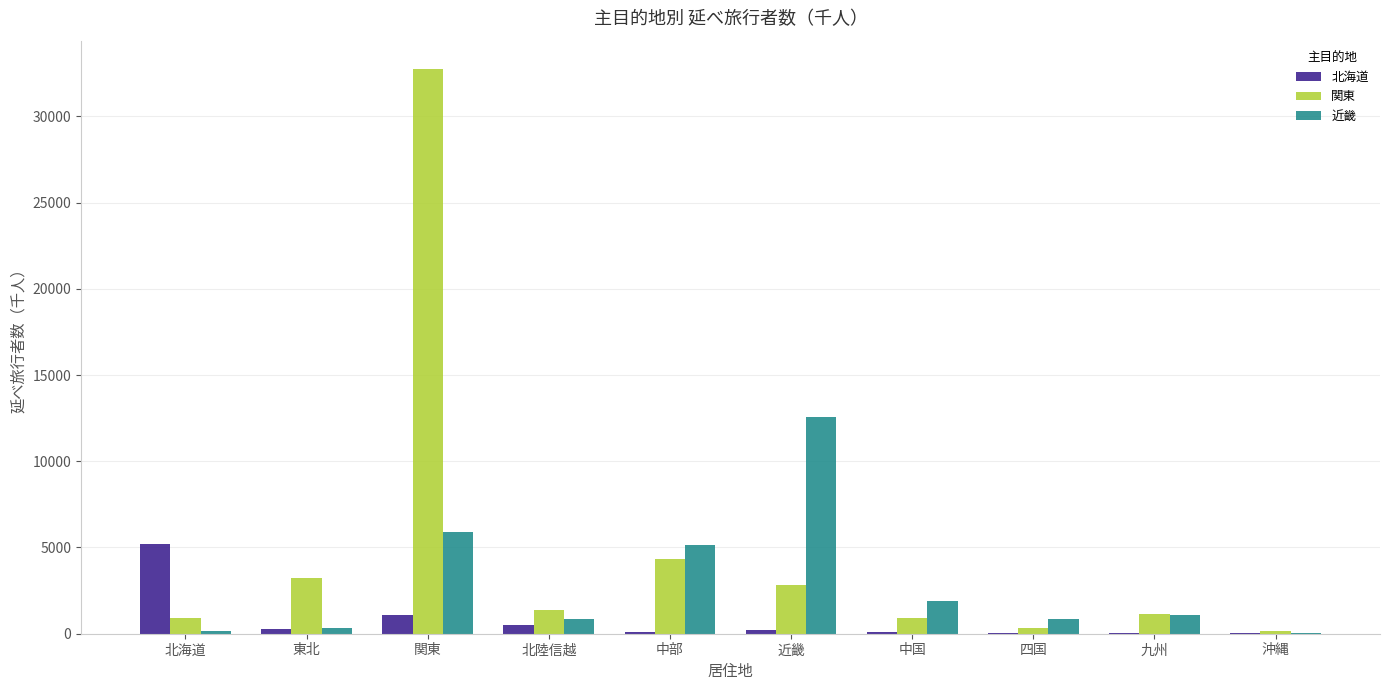

Is the value of 北海道 at 四国 greater than the value of 関東 at 関東?

No